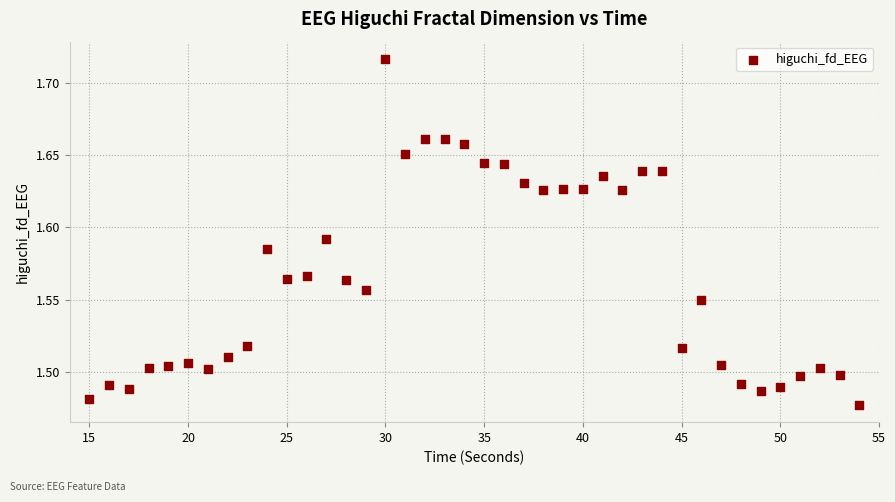

What is the range of X values (max minus min)?

39.0